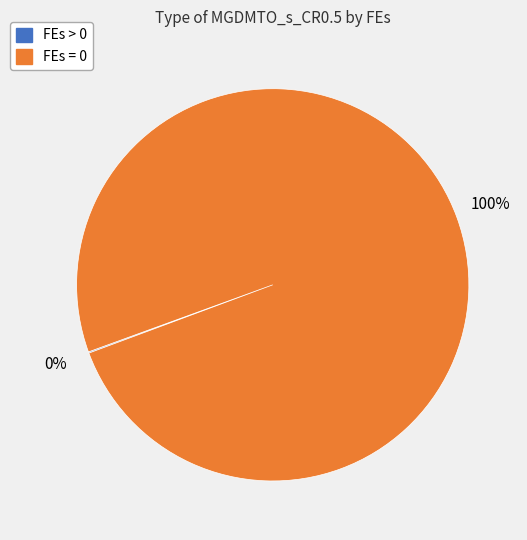

Is there any slice that represents more than half of the pie?

Yes